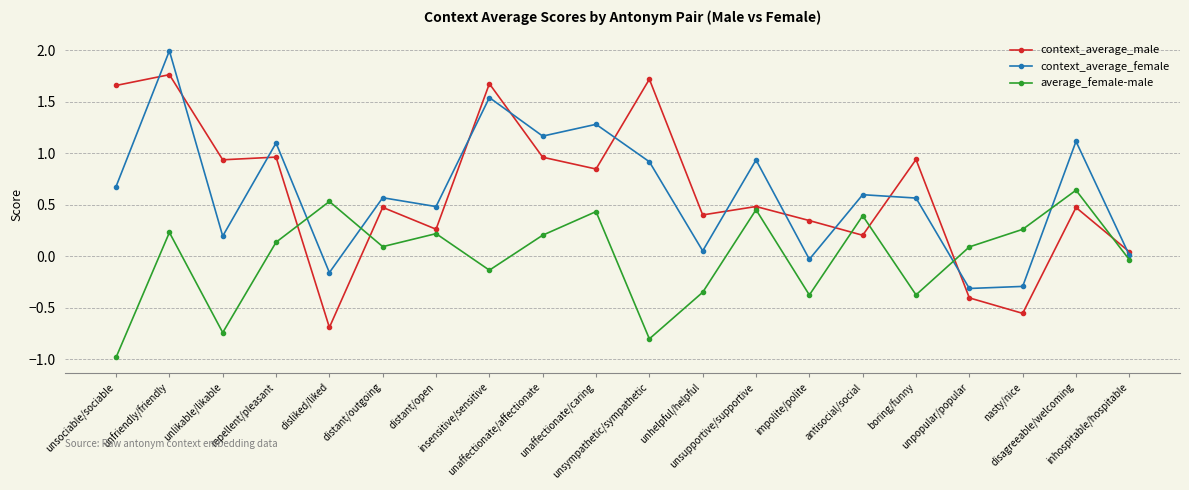

Rank the series at unhelpful/helpful from lowest to highest value.

average_female-male, context_average_female, context_average_male